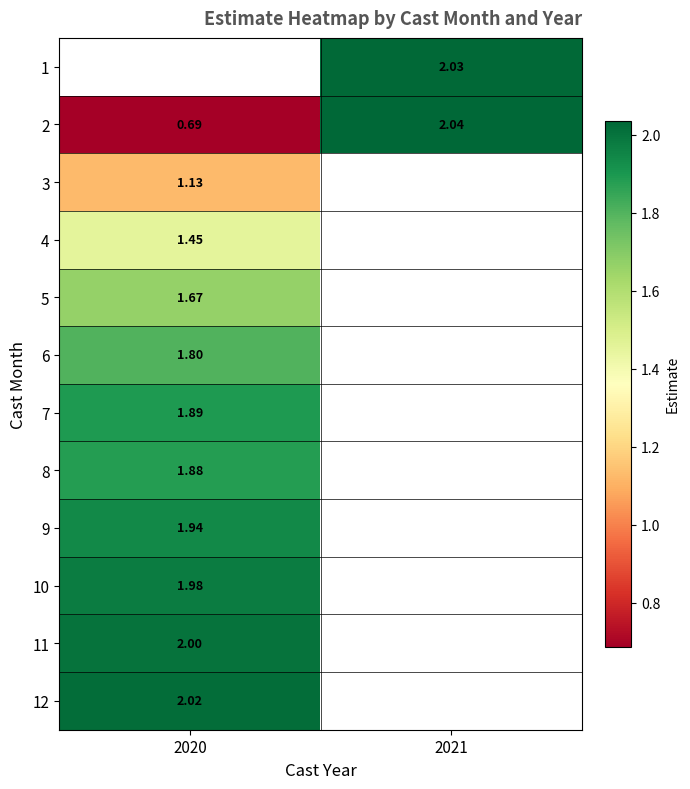

How many series are shown in this chart?

12